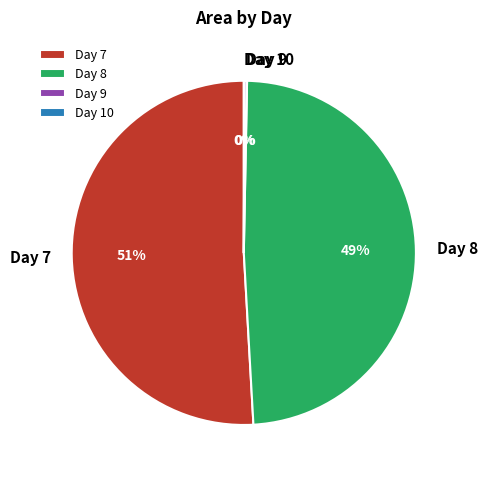

What is the largest slice in the pie chart?

Day 7